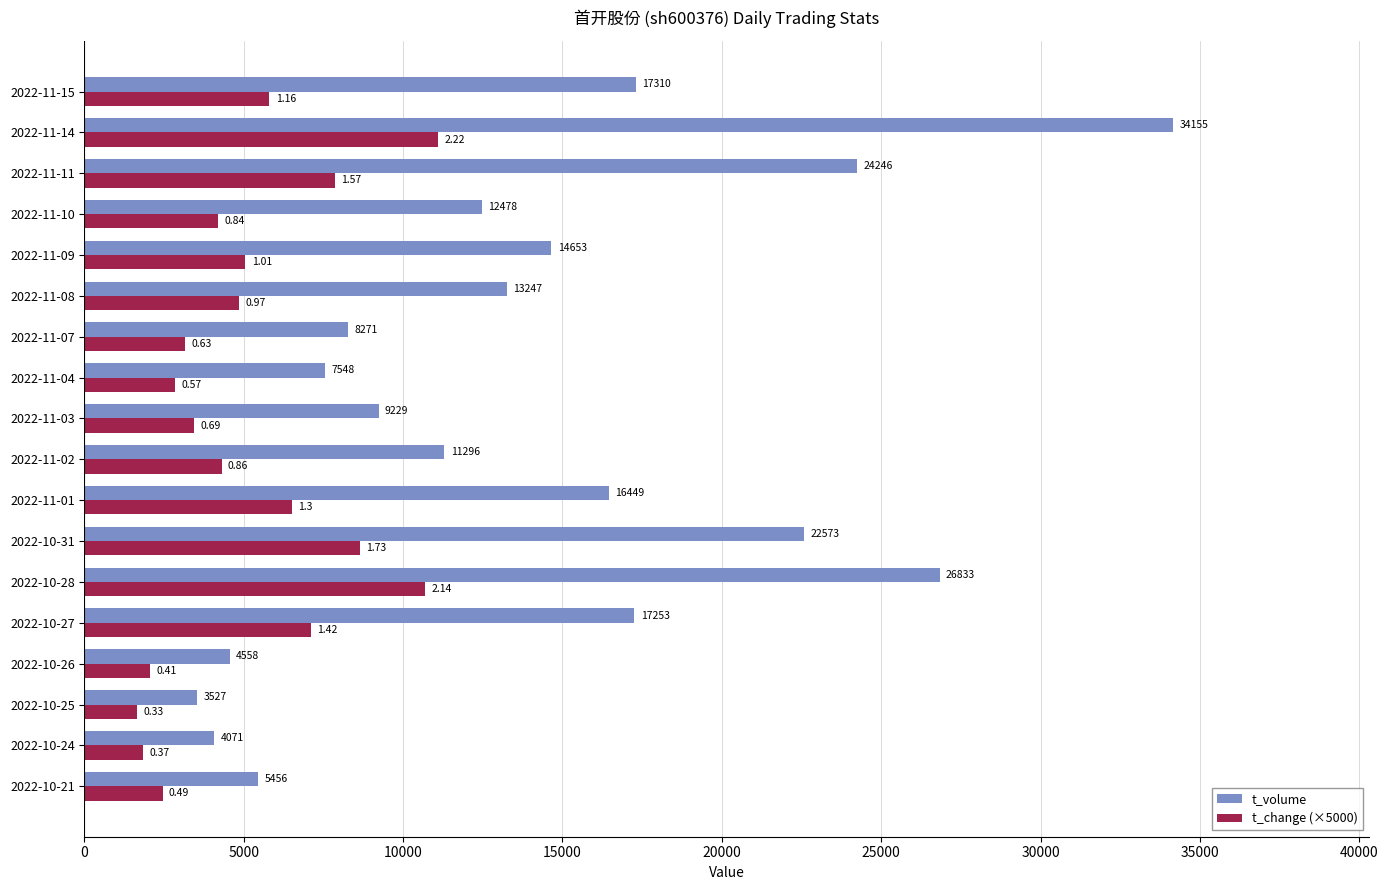

How many distinct data groups are displayed?

2